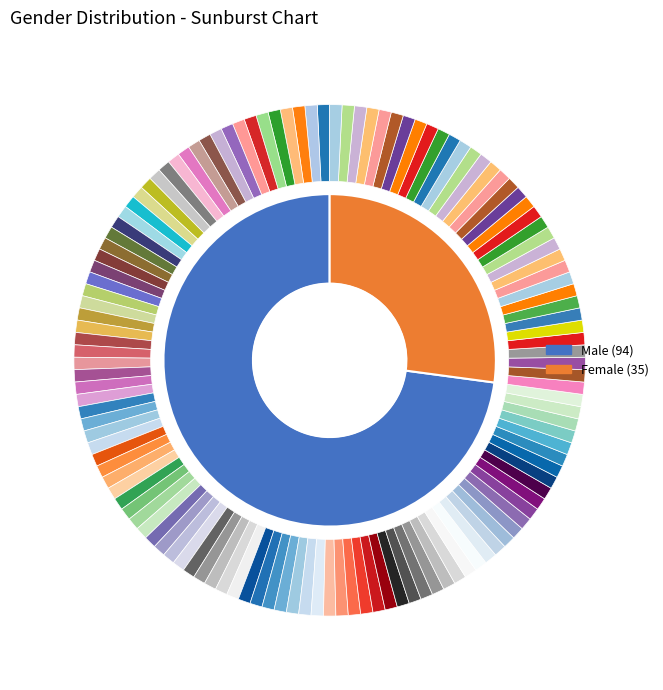

To the nearest percent, what percentage of the pie is Male?

73%